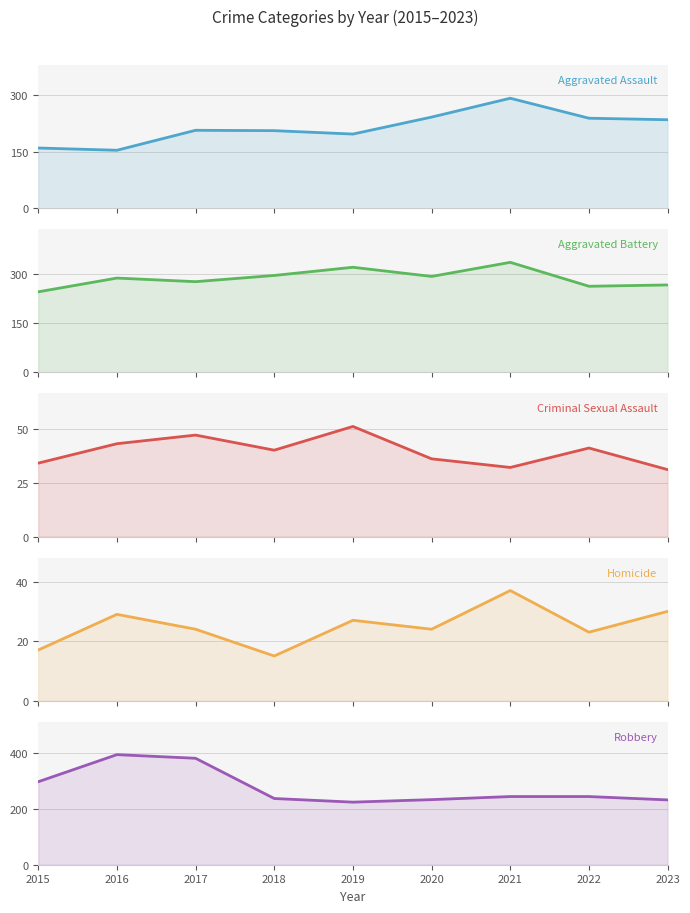

How many times do Robbery and Aggravated Battery cross each other?

1